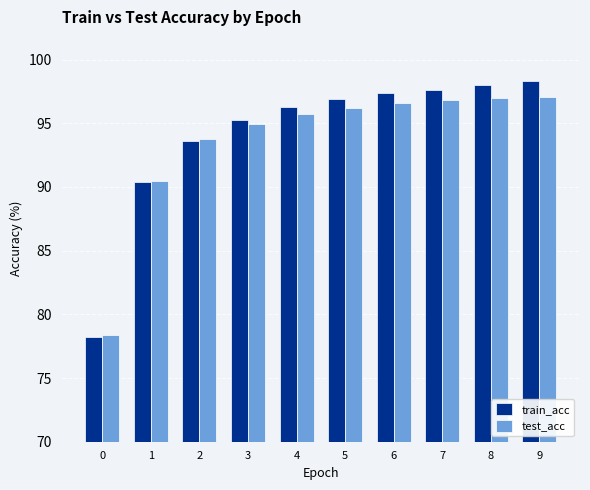

At which label does test_acc first exceed 96?

5